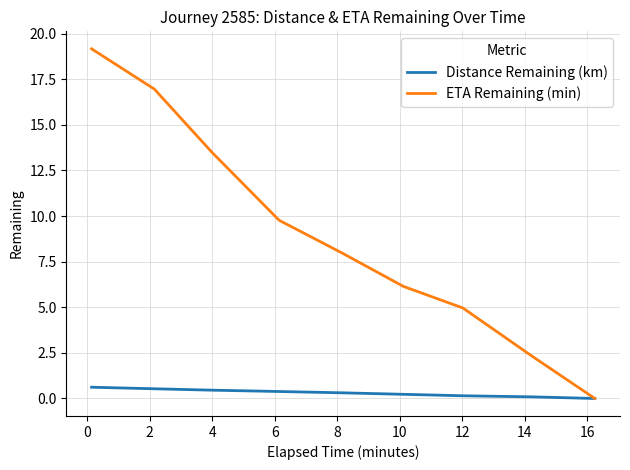

Which series has the largest total across all categories?

ETA Remaining (min)